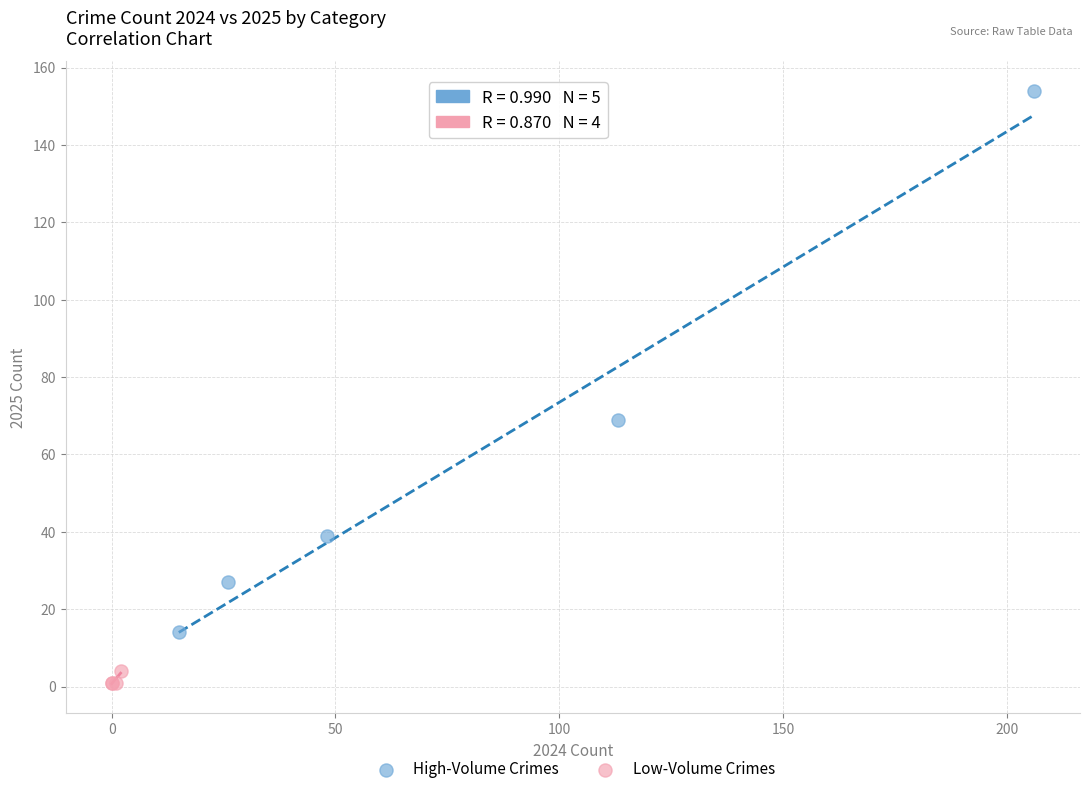

Which series reaches the minimum Y coordinate?

Low-Volume Crimes